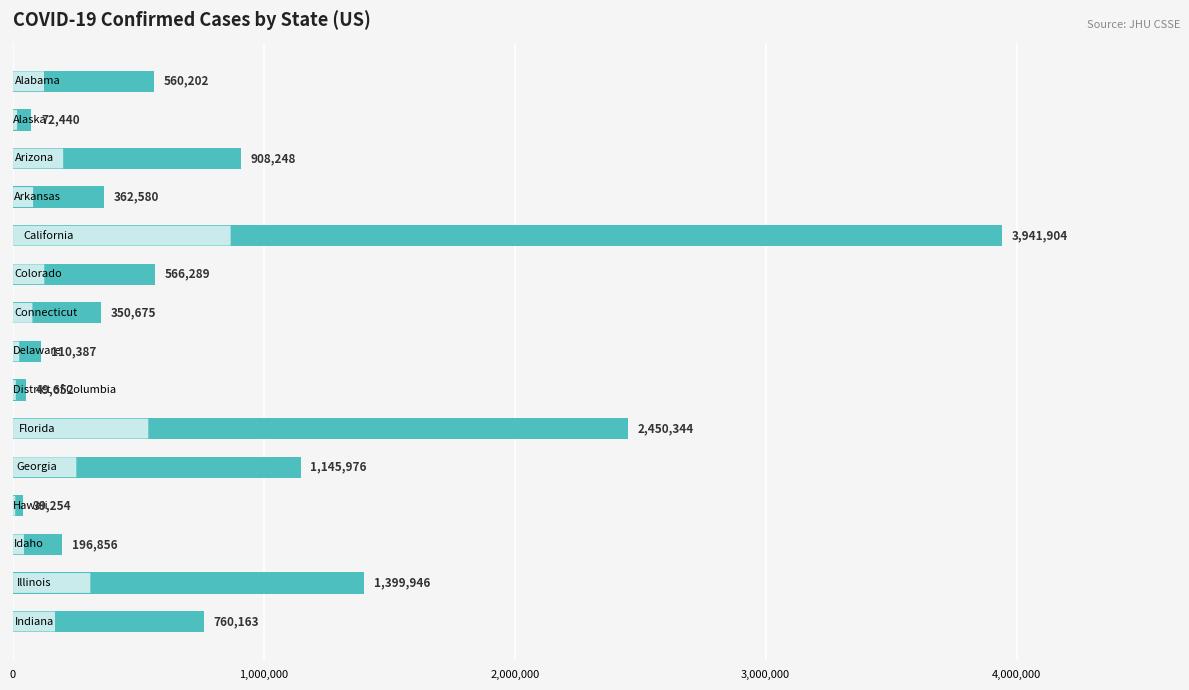

Reading top to bottom, transcribe all the data shown in this chart.

560202	72440	908248	362580	3941904	566289	350675	110387	49652	2450344	1145976	39254	196856	1399946	760163